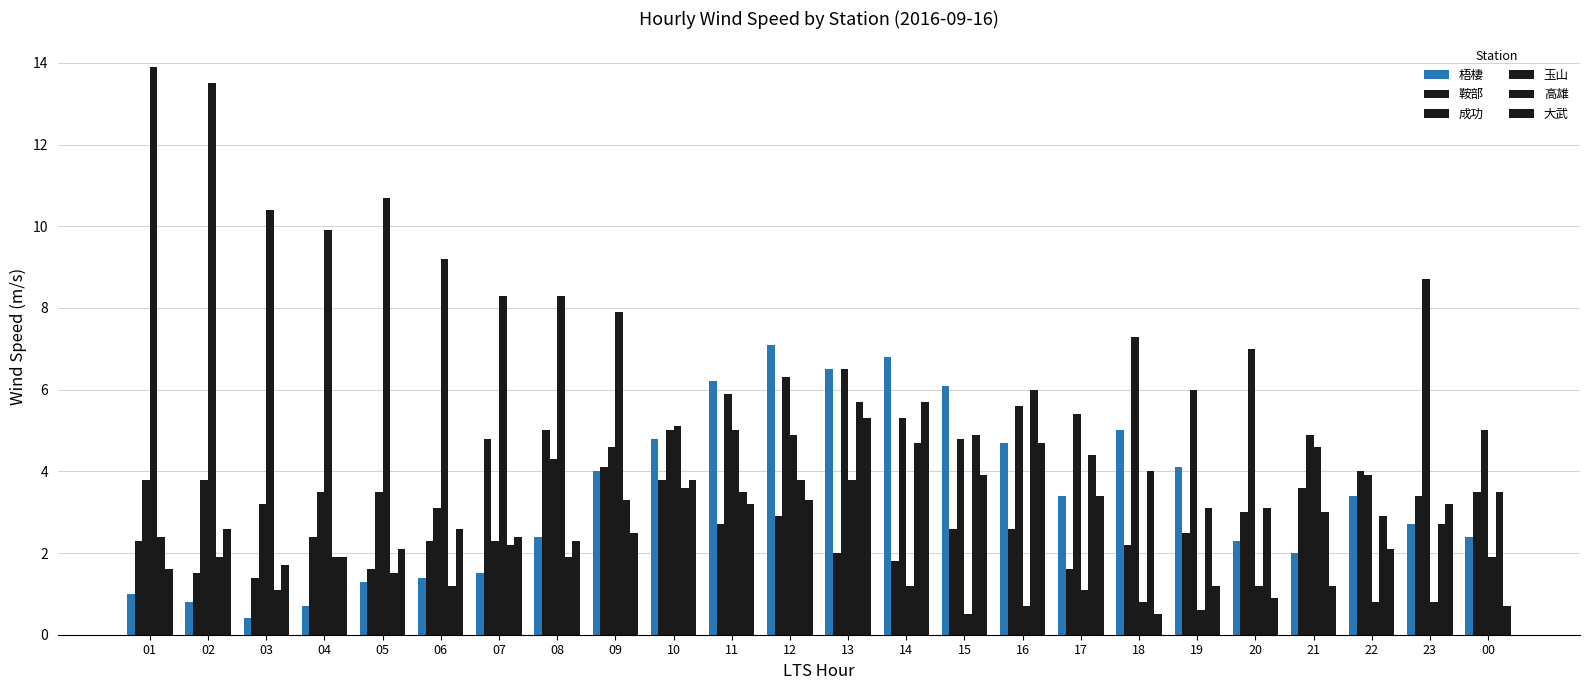

Which series changed the most between 17 and 23?

成功